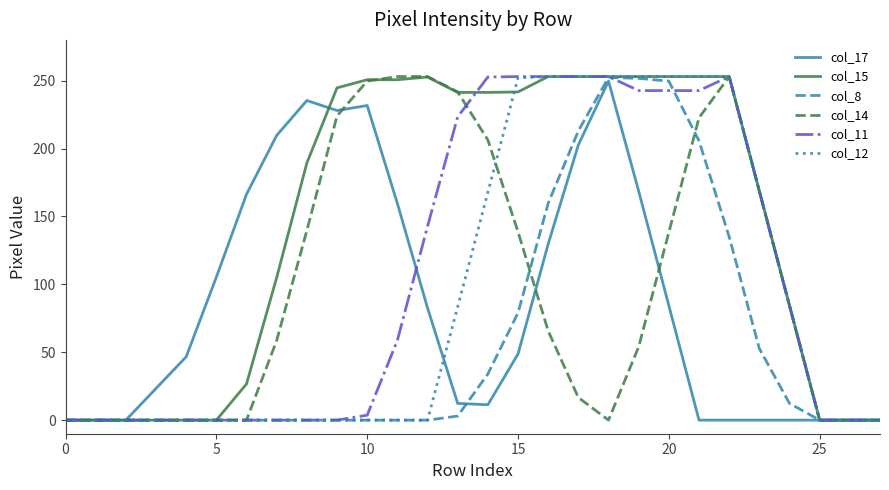

What is the maximum value for col_11?

253.0